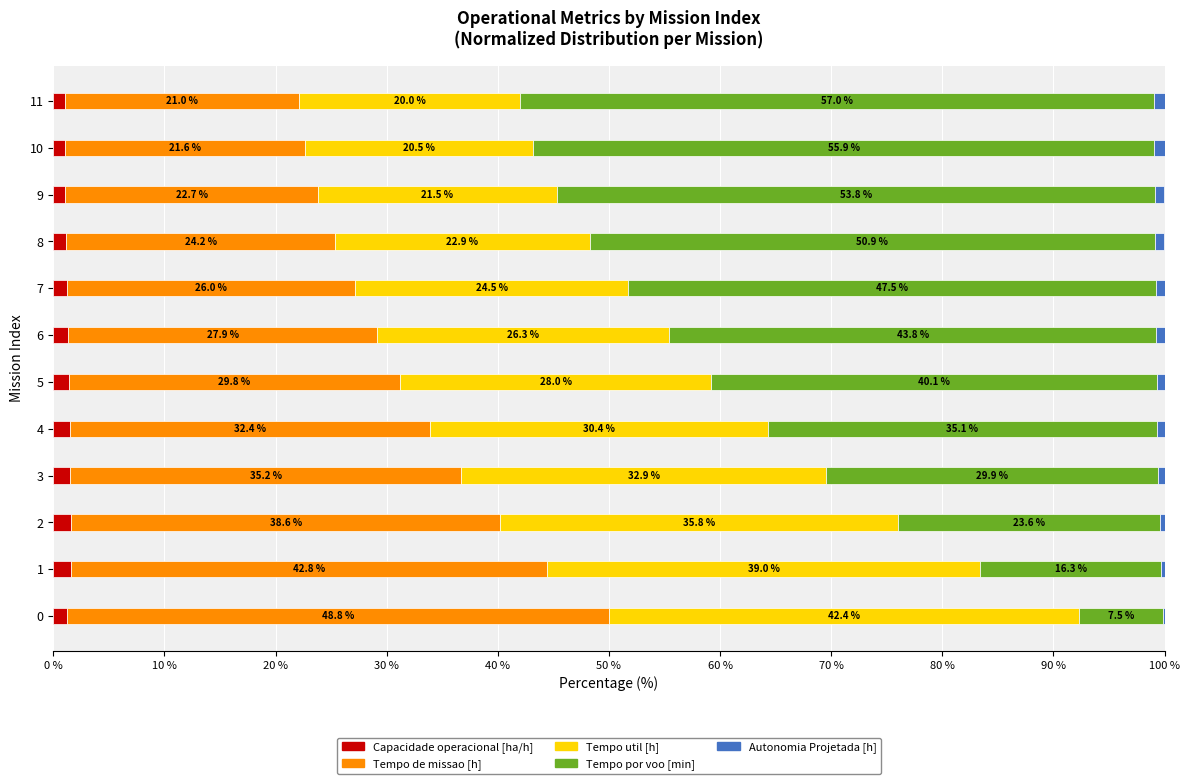

What is the total value across all series at 3?

100.0